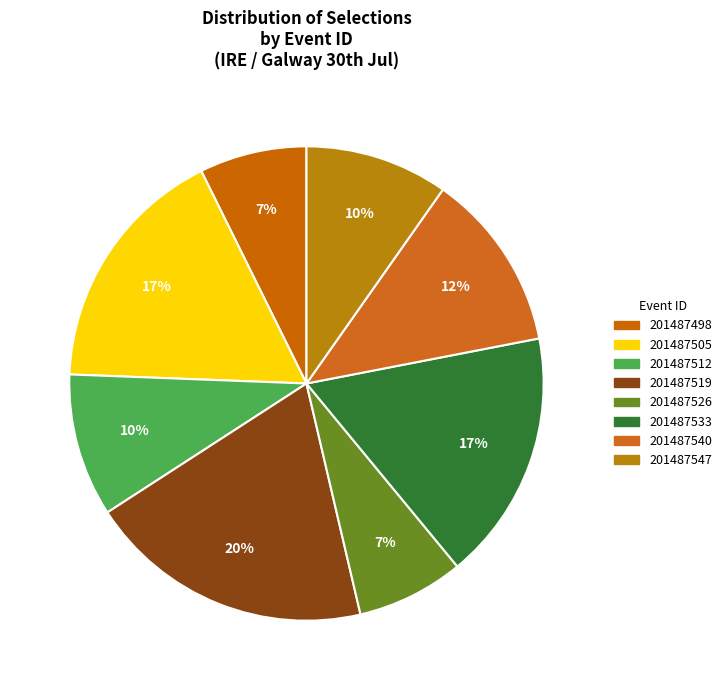

What percentage is the 201487526 slice, to the nearest percent?

7%